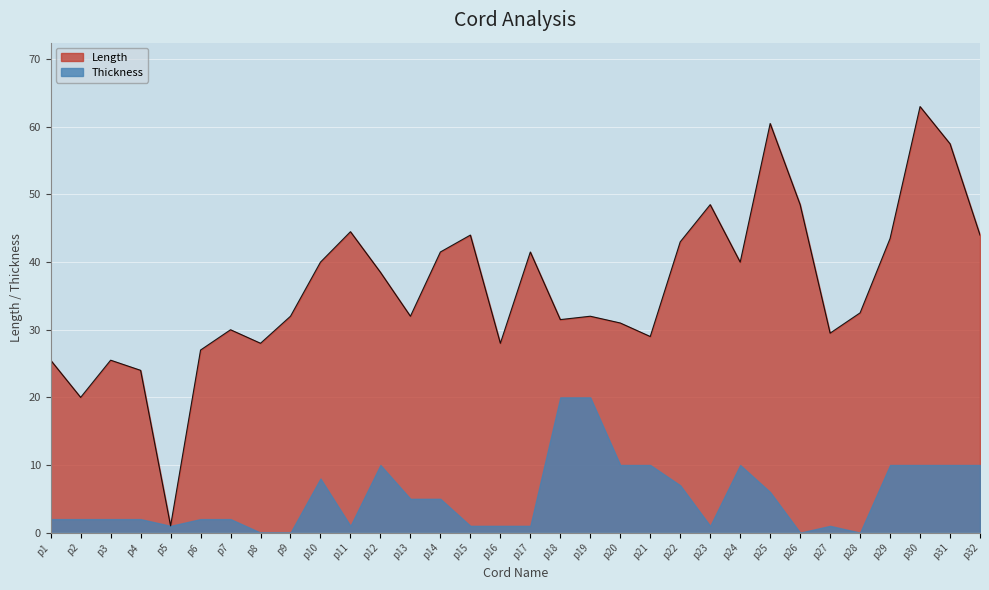

Rank the categories by value from lowest to highest.

p5, p2, p4, p1, p3, p6, p8, p16, p21, p27, p7, p20, p18, p9, p13, p19, p28, p12, p10, p24, p14, p17, p22, p29, p15, p32, p11, p23, p26, p31, p25, p30